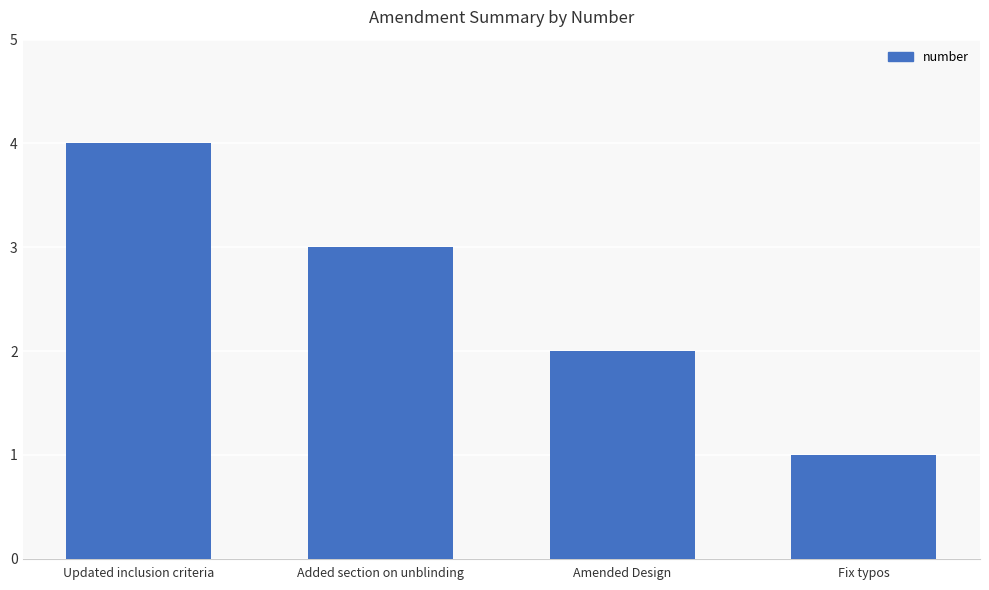

What position from the left is Fix typos?

4